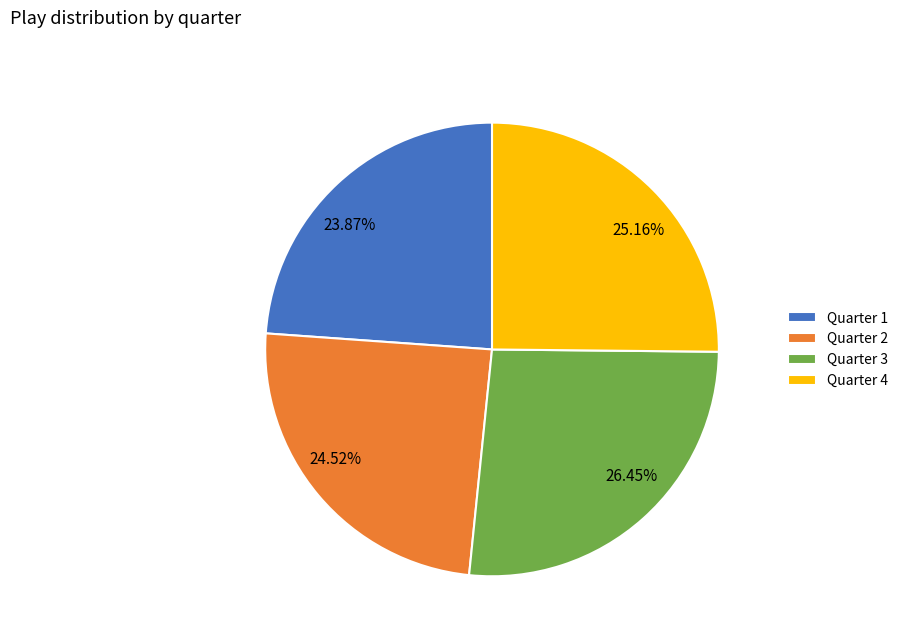

Which has a higher value, Quarter 1 or Quarter 4?

Quarter 4